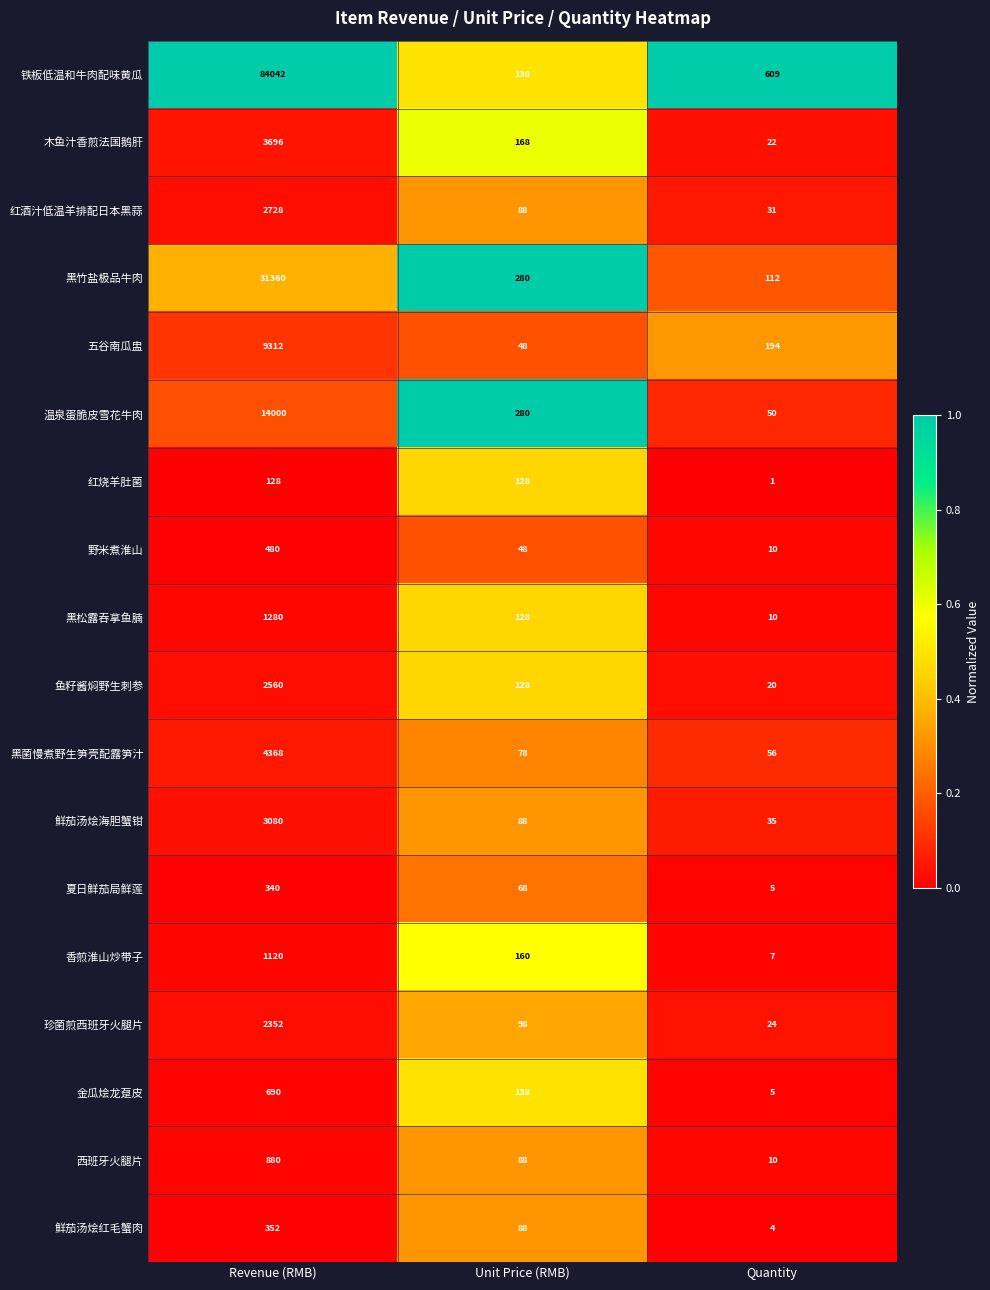

What is the difference between the 温泉蛋脆皮雪花牛肉 values at Quantity and Revenue (RMB)?

13950